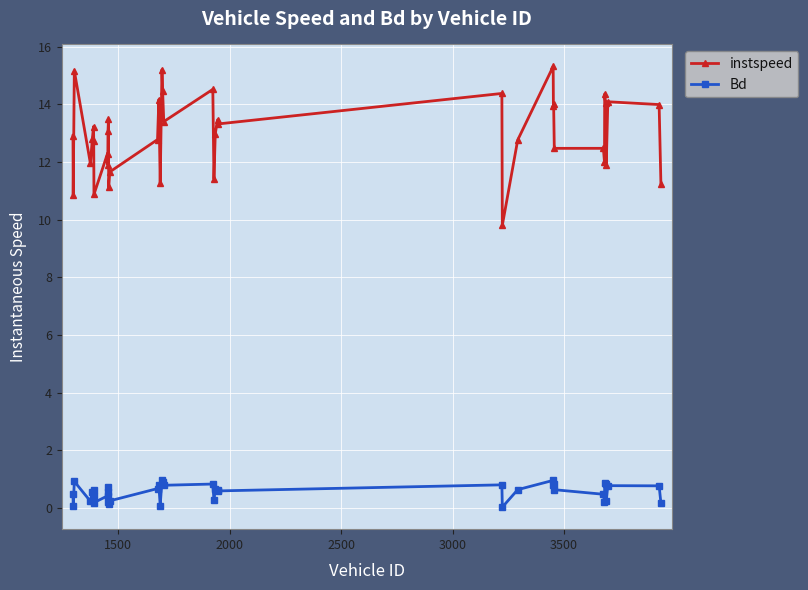

Which series has the largest total across all categories?

instspeed